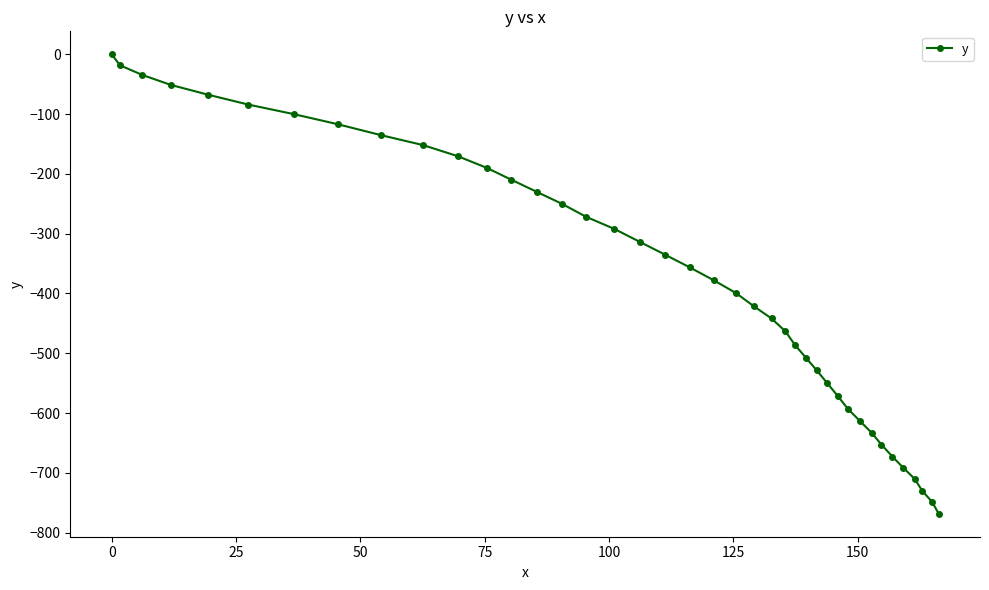

What is the value of the 2nd point from the left?

-18.5